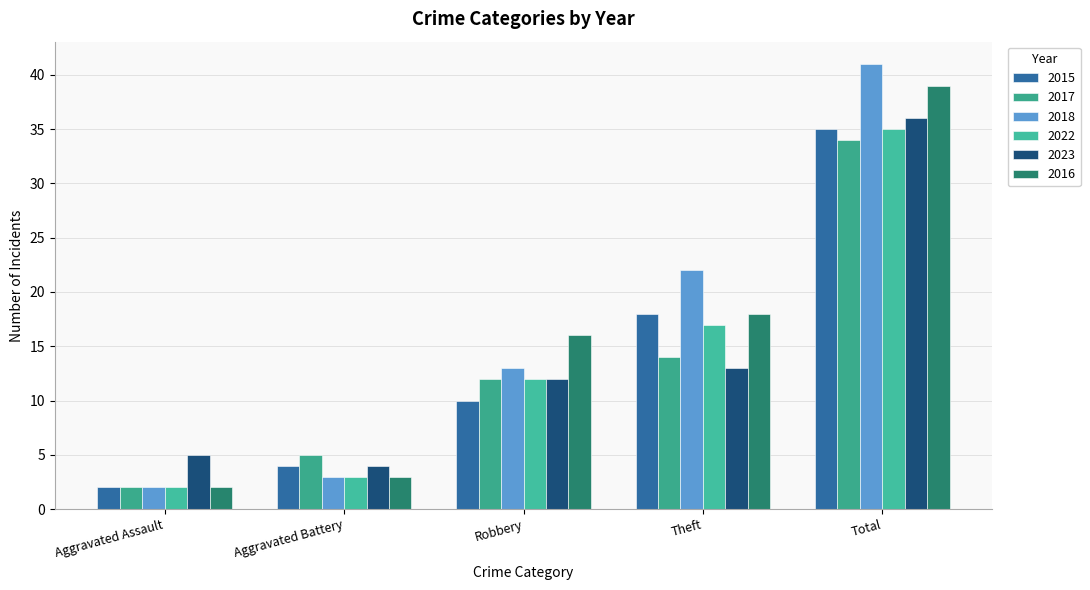

Reading left to right, transcribe all the data shown in this chart.

2015: 2	4	10	18	35
2017: 2	5	12	14	34
2018: 2	3	13	22	41
2022: 2	3	12	17	35
2023: 5	4	12	13	36
2016: 2	3	16	18	39